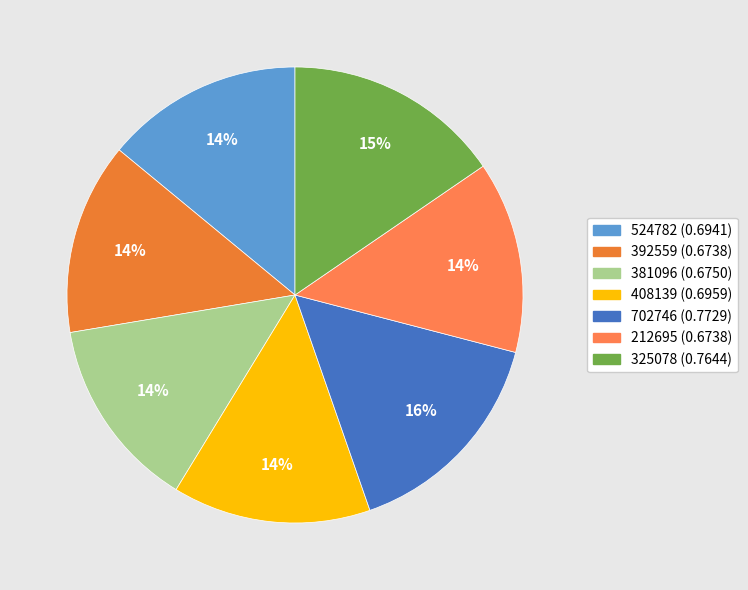

True or false: 524782 accounts for 14% of the total.

True